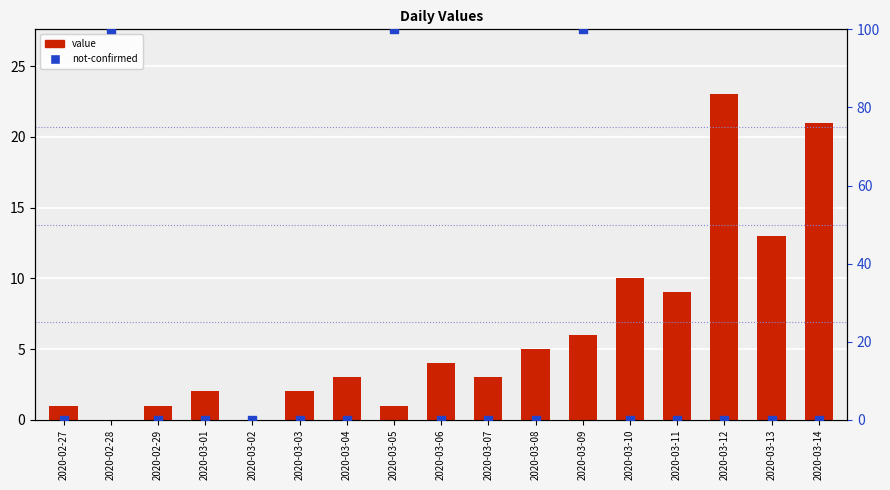

Which series contains the highest Y value?

not-confirmed